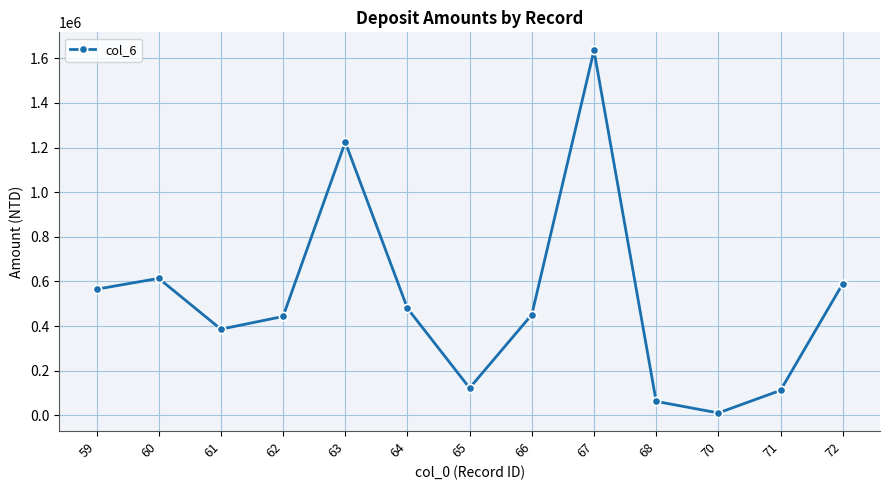

Which category has the lowest value across all series?

70